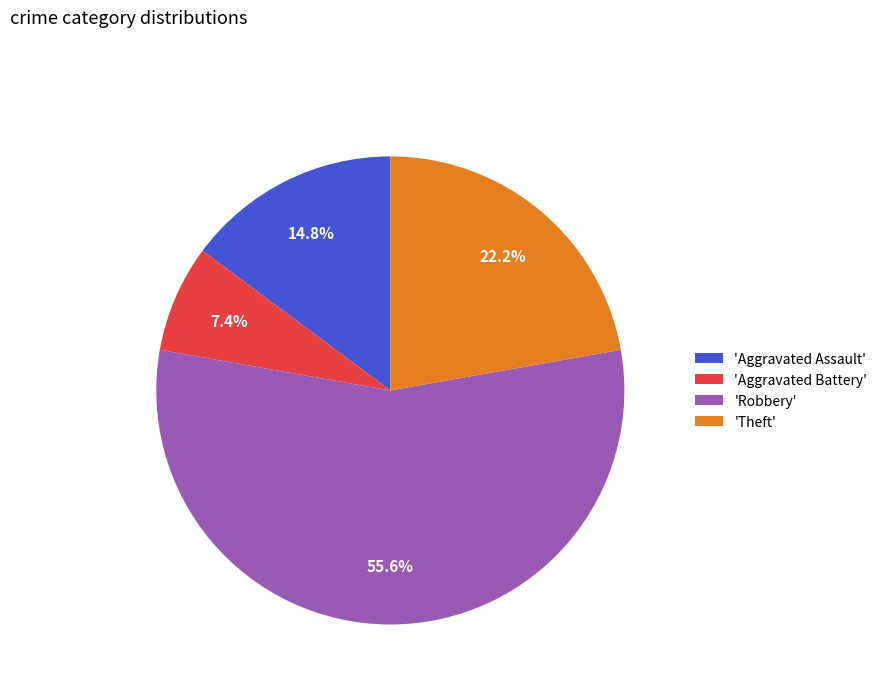

Which slice is the smallest?

'Aggravated Battery'